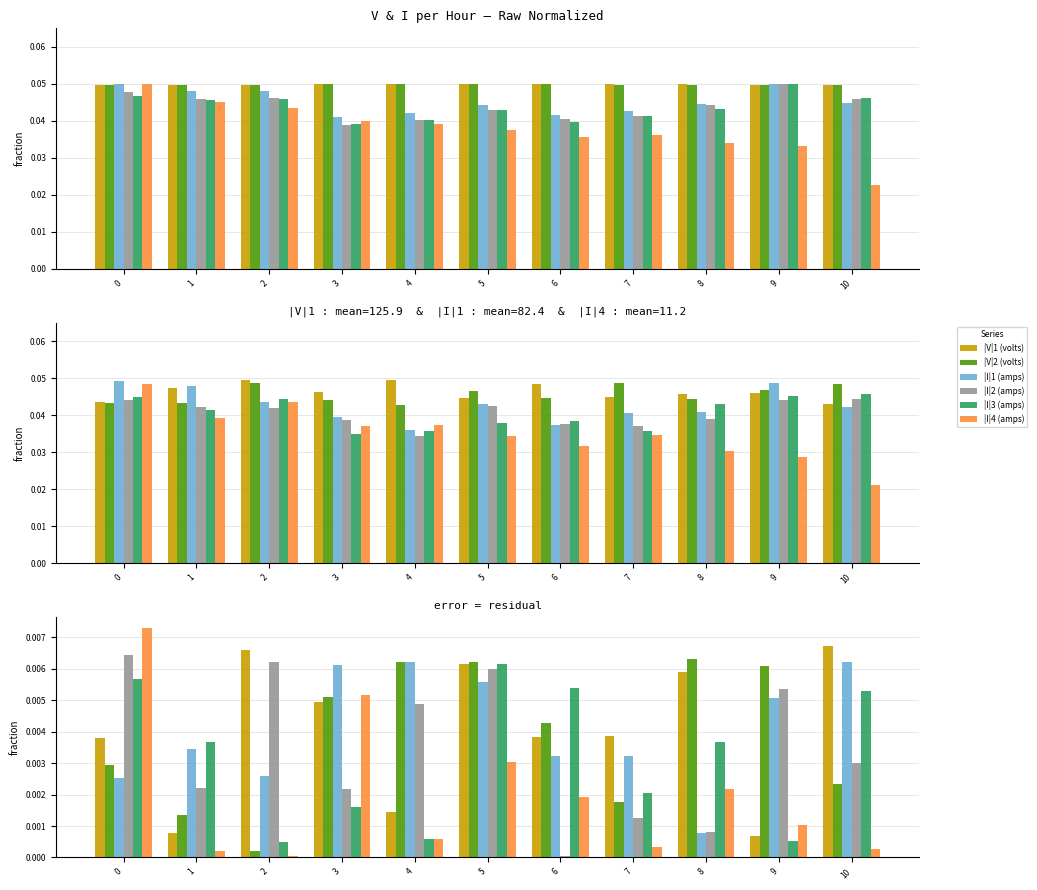

At 6, list the series in order from smallest to largest.

|I|2 (amps), |I|4 (amps), |I|1 (amps), |V|1 (volts), |V|2 (volts), |I|3 (amps)